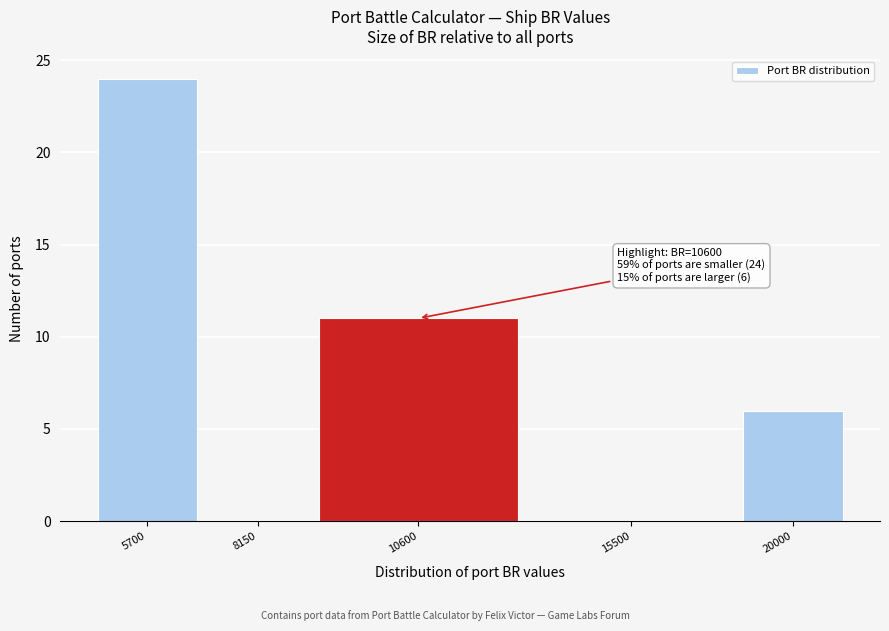

Reading left to right, extract all data points from this chart.

5700=24	8150=0	10600=11	15500=0	20000=6